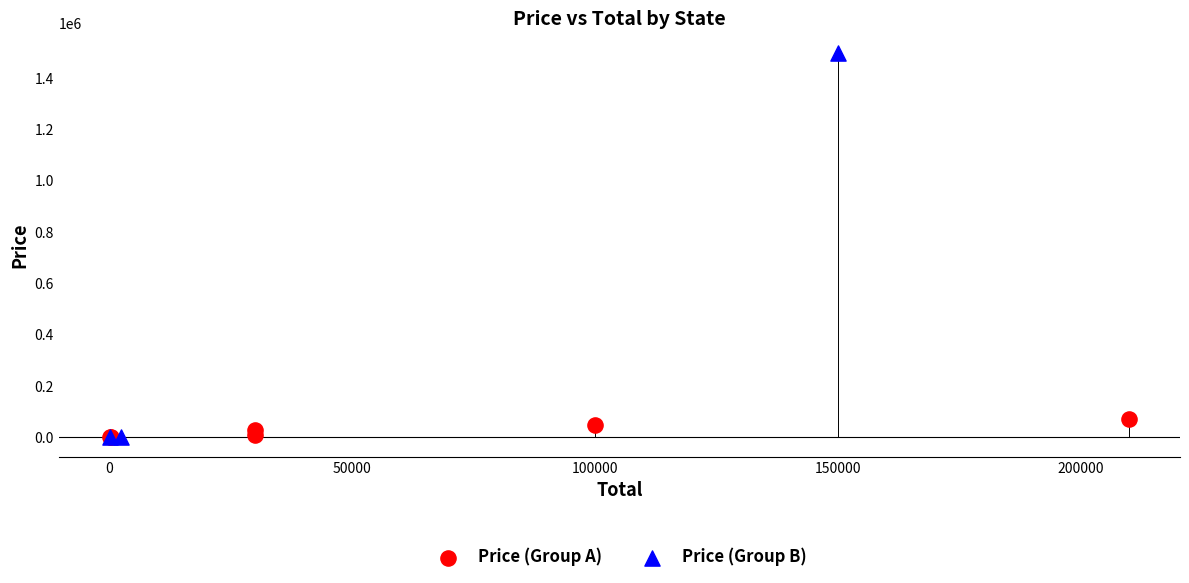

Which series contains the highest Y value?

Price (Group B)